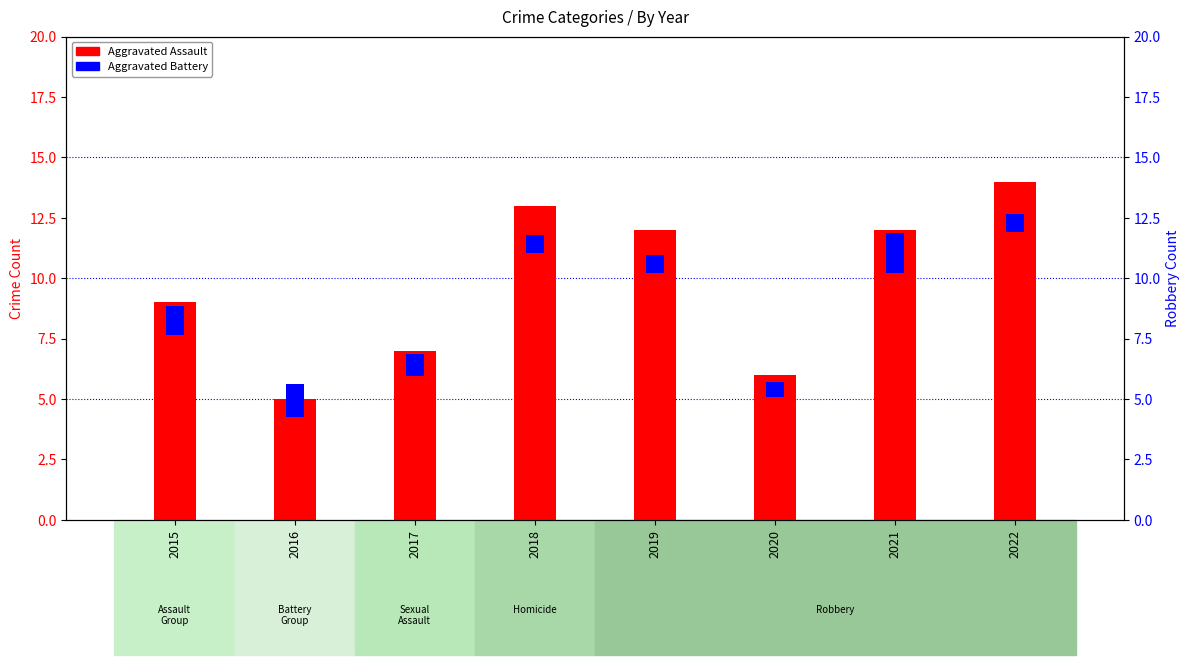

What is the average value of the Aggravated Assault series?

9.8